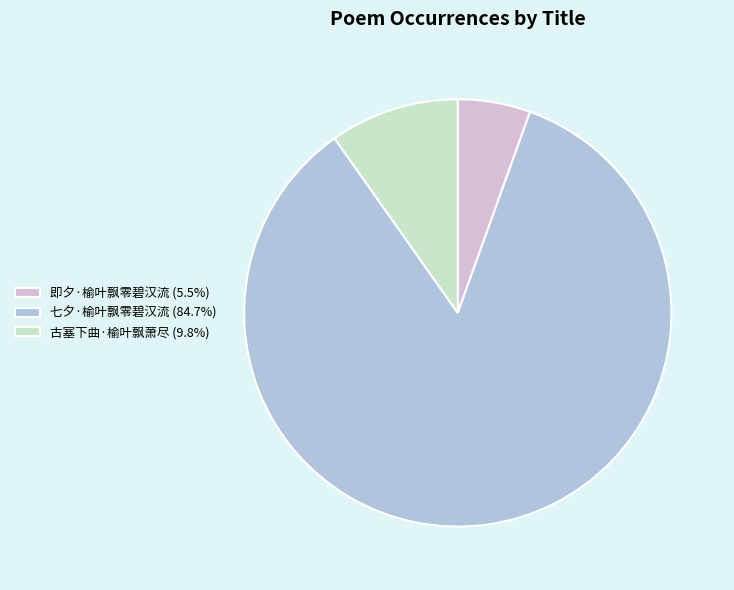

Which slice is the smallest?

即夕·榆叶飘零碧汉流